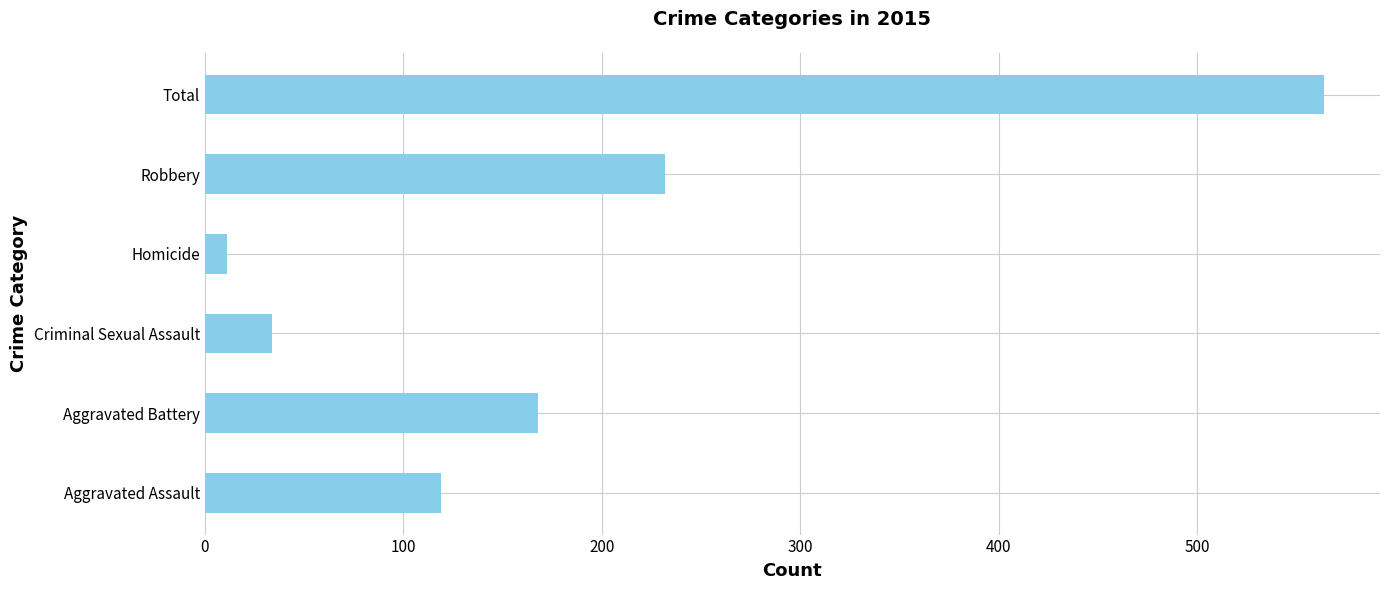

How many distinct data groups are displayed?

1